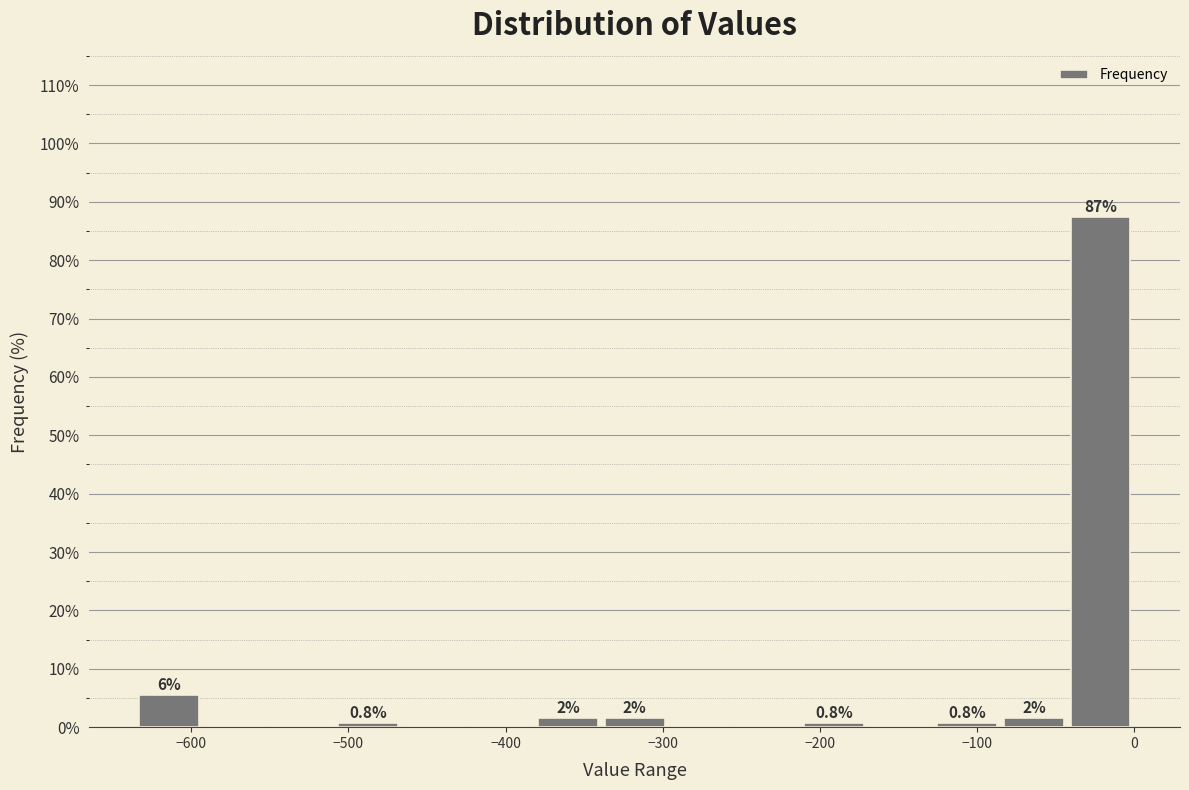

Which range on the x-axis has the tallest bar?

-40 to 0